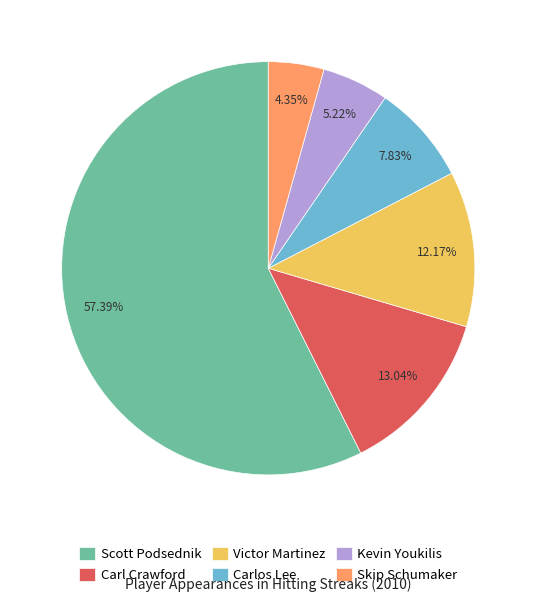

Does Carlos Lee represent more than half of the total?

No